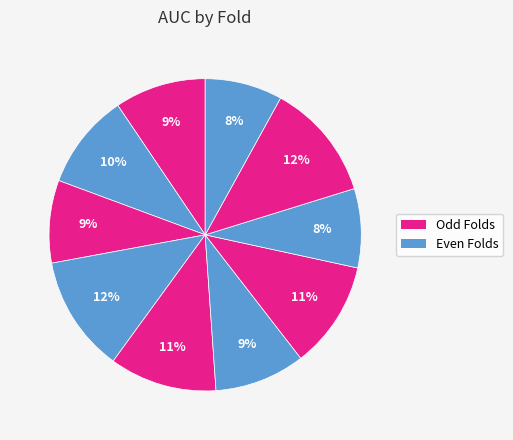

How many segments does this pie chart have?

10